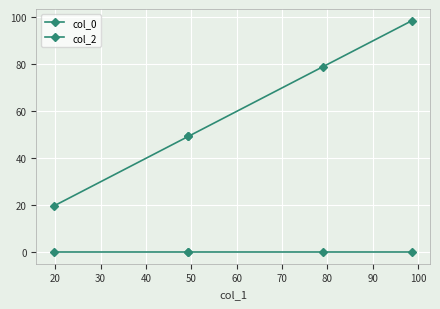

Is the value of col_2 at 30 greater than the value of col_0 at 30?

No